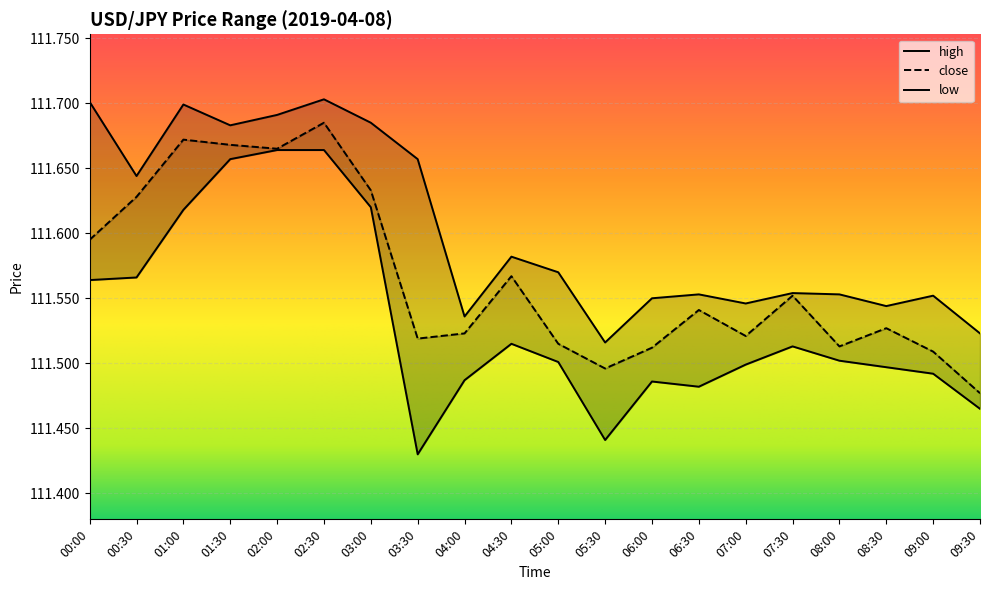

What are all the series names shown in the legend?

high, close, low